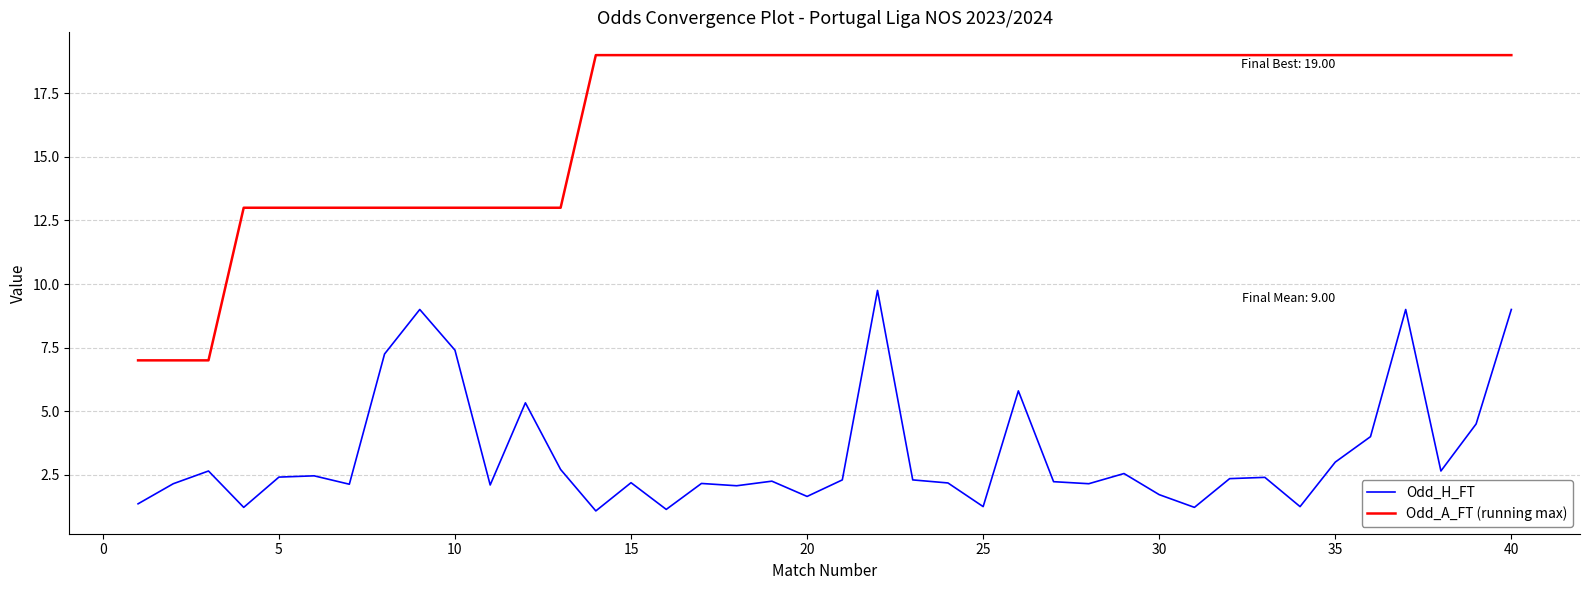

What is the minimum value for Odd_A_FT (running max)?

7.0